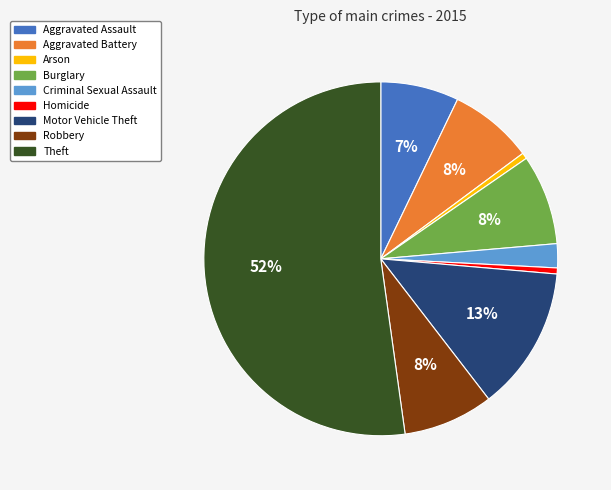

Which has a higher value, Aggravated Battery or Aggravated Assault?

Aggravated Battery